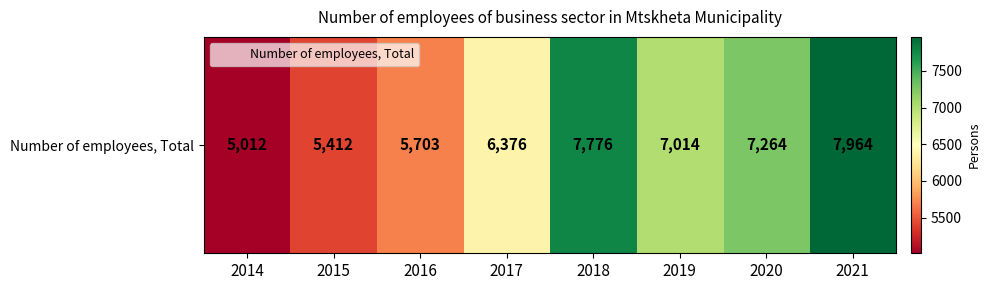

Reading right to left, transcribe all the data shown in this chart.

7964	7264	7014	7776	6376	5703	5412	5012